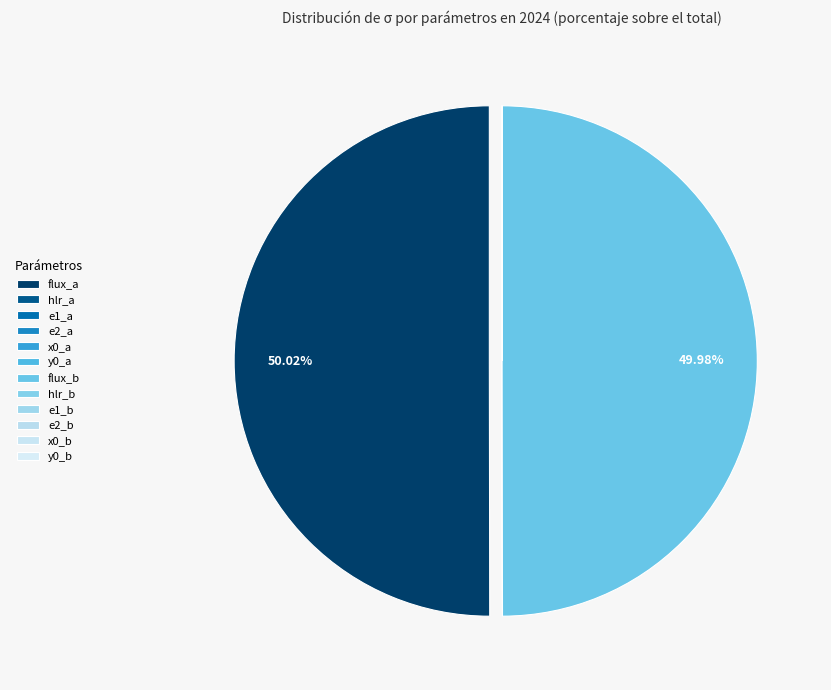

How many segments does this pie chart have?

12